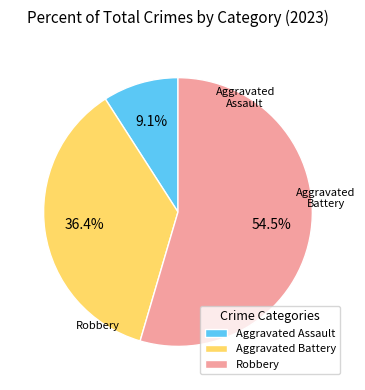

Does Robbery represent more than half of the total?

Yes